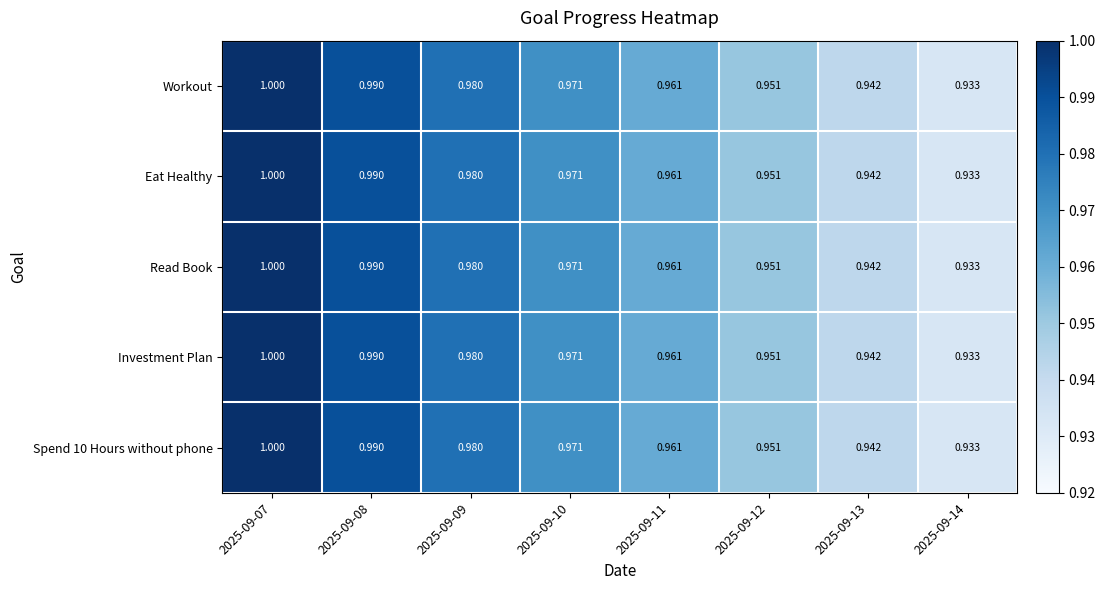

Is the value of Workout at 2025-09-13 greater than the value of Eat Healthy at 2025-09-14?

Yes